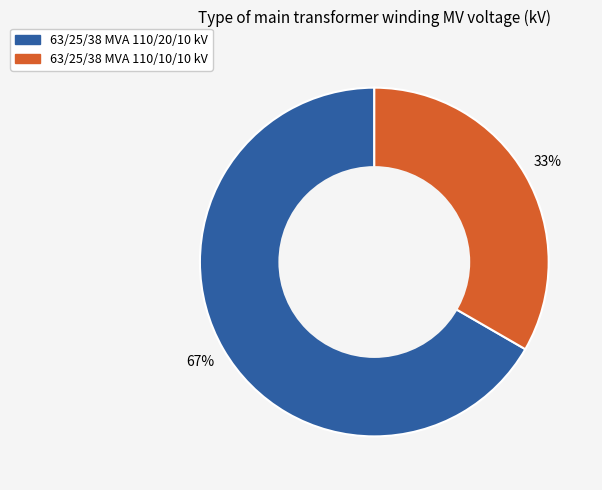

Is there a majority slice in this chart?

Yes